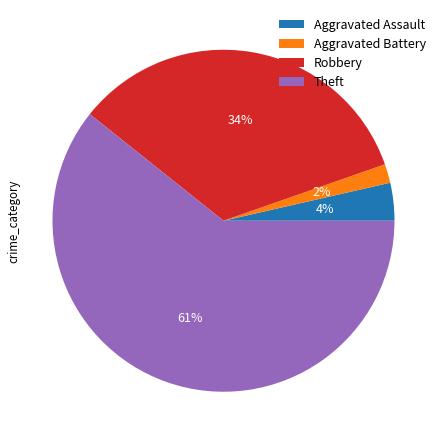

The Aggravated Assault slice represents 4% of the pie. True or false?

True